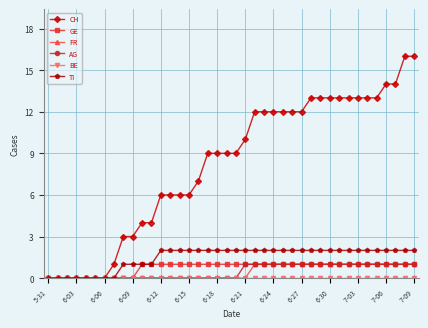

Which series has the largest range (max minus min)?

CH